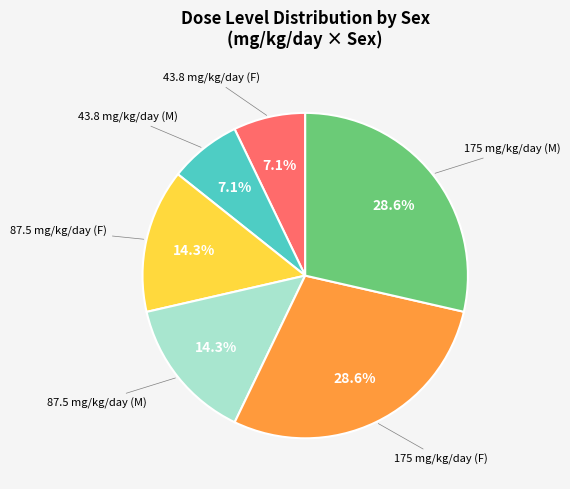

Is there any slice that represents more than half of the pie?

No